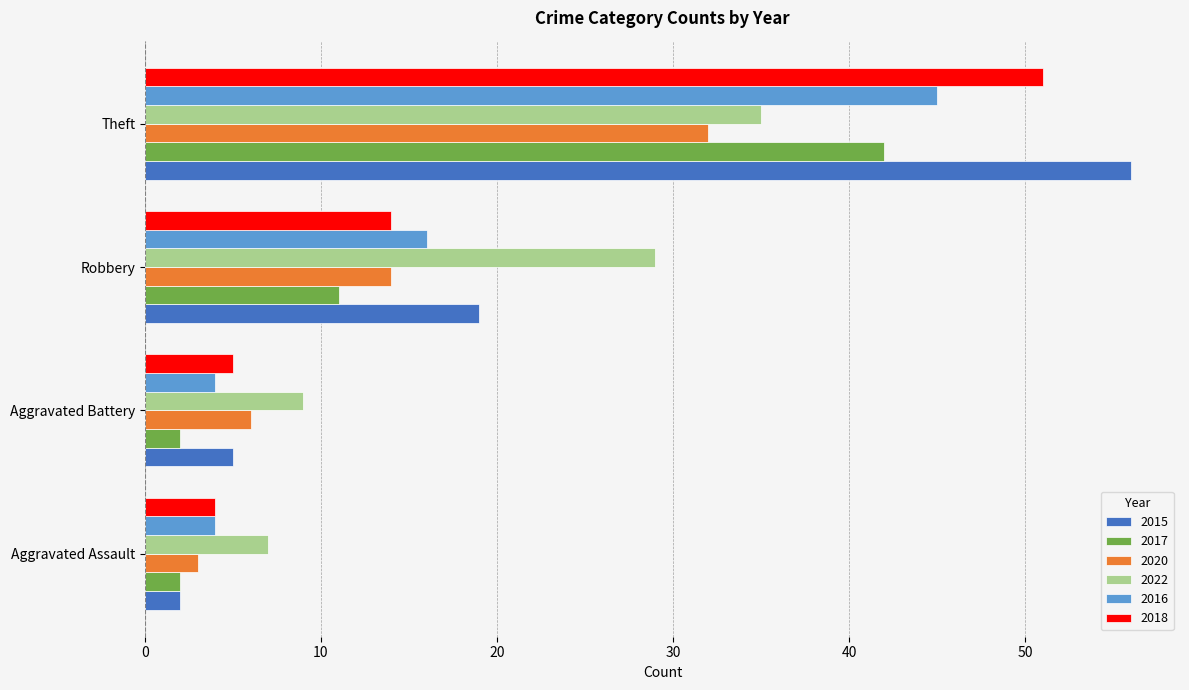

What is the spread (max minus min) of values at Theft?

24